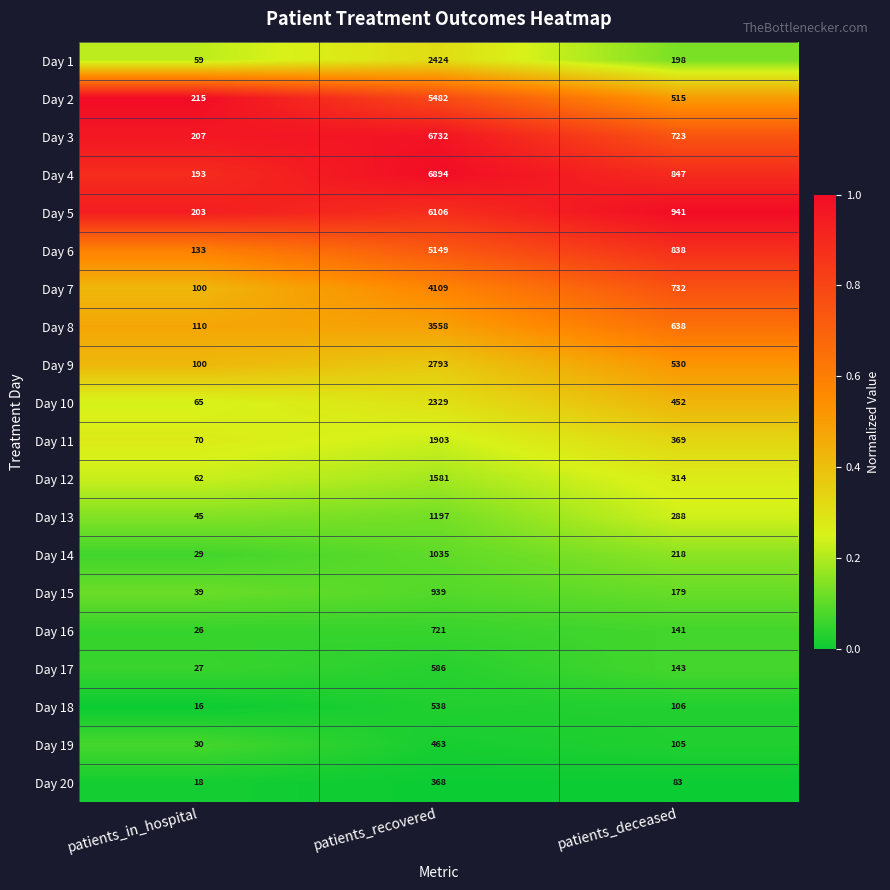

Is the value of Day 5 at patients_deceased greater than the value of Day 14 at patients_deceased?

Yes